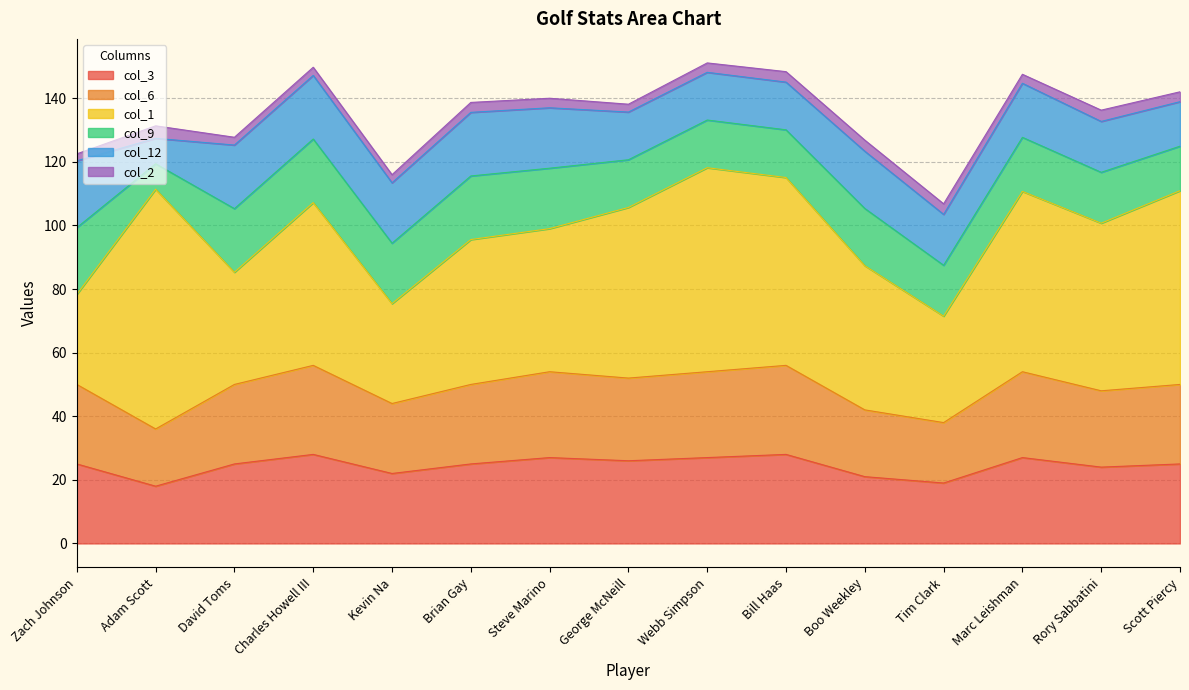

How many lines are shown in the chart?

6